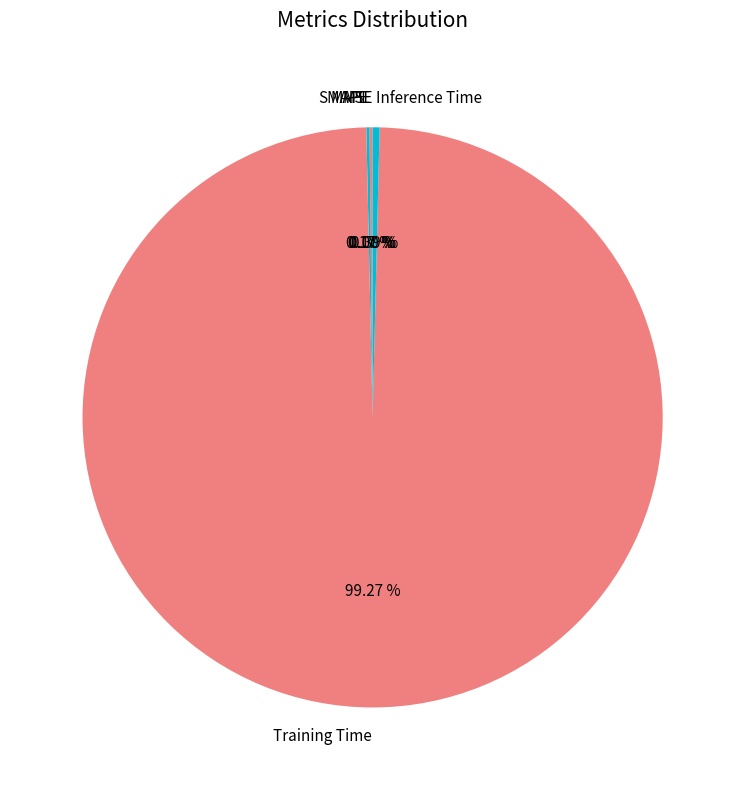

What is the largest slice in the pie chart?

Training Time